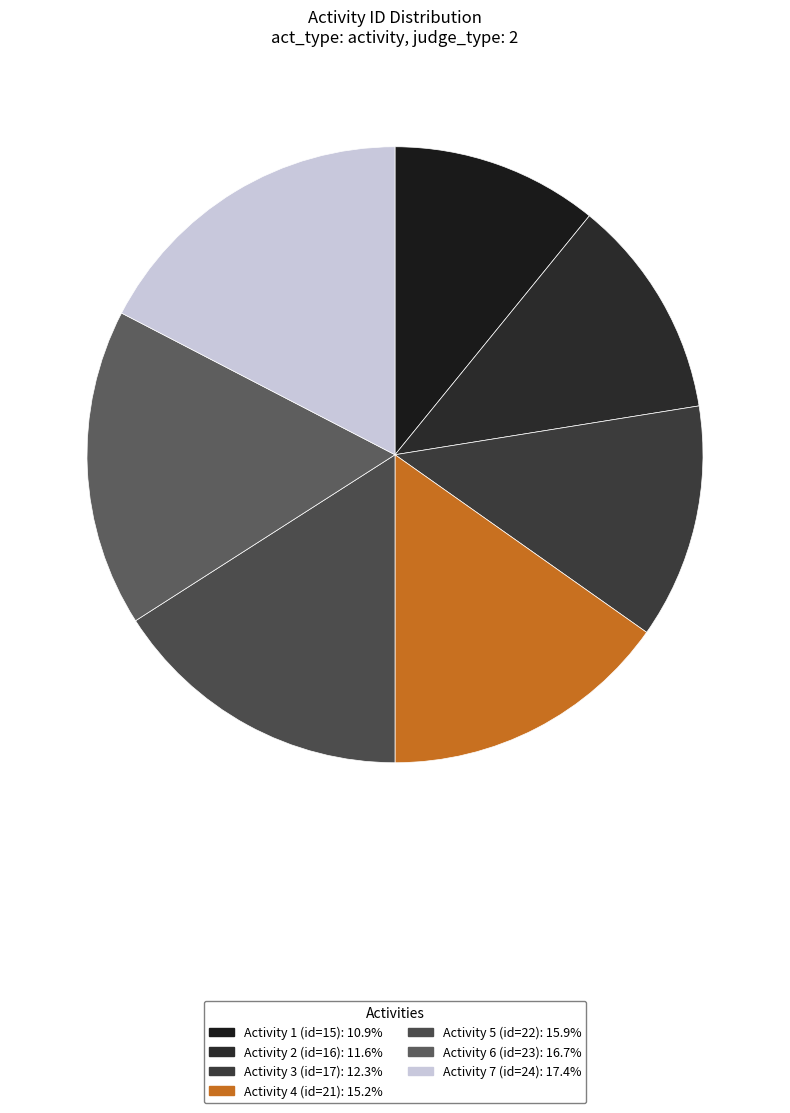

How many segments does this pie chart have?

7